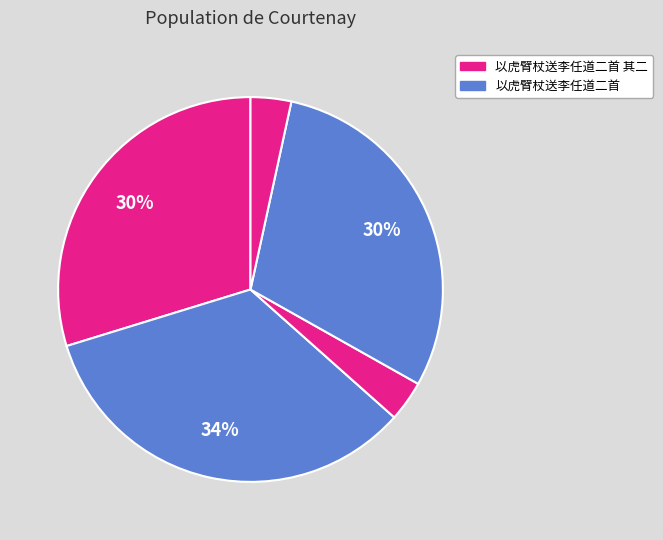

How many slices are in this pie chart?

5